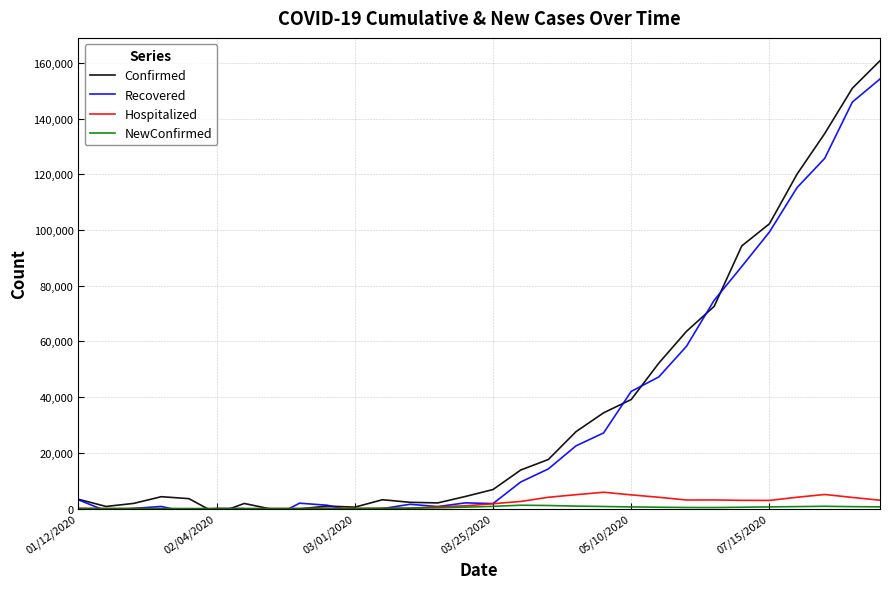

What is the maximum value for Hospitalized?

5863.8